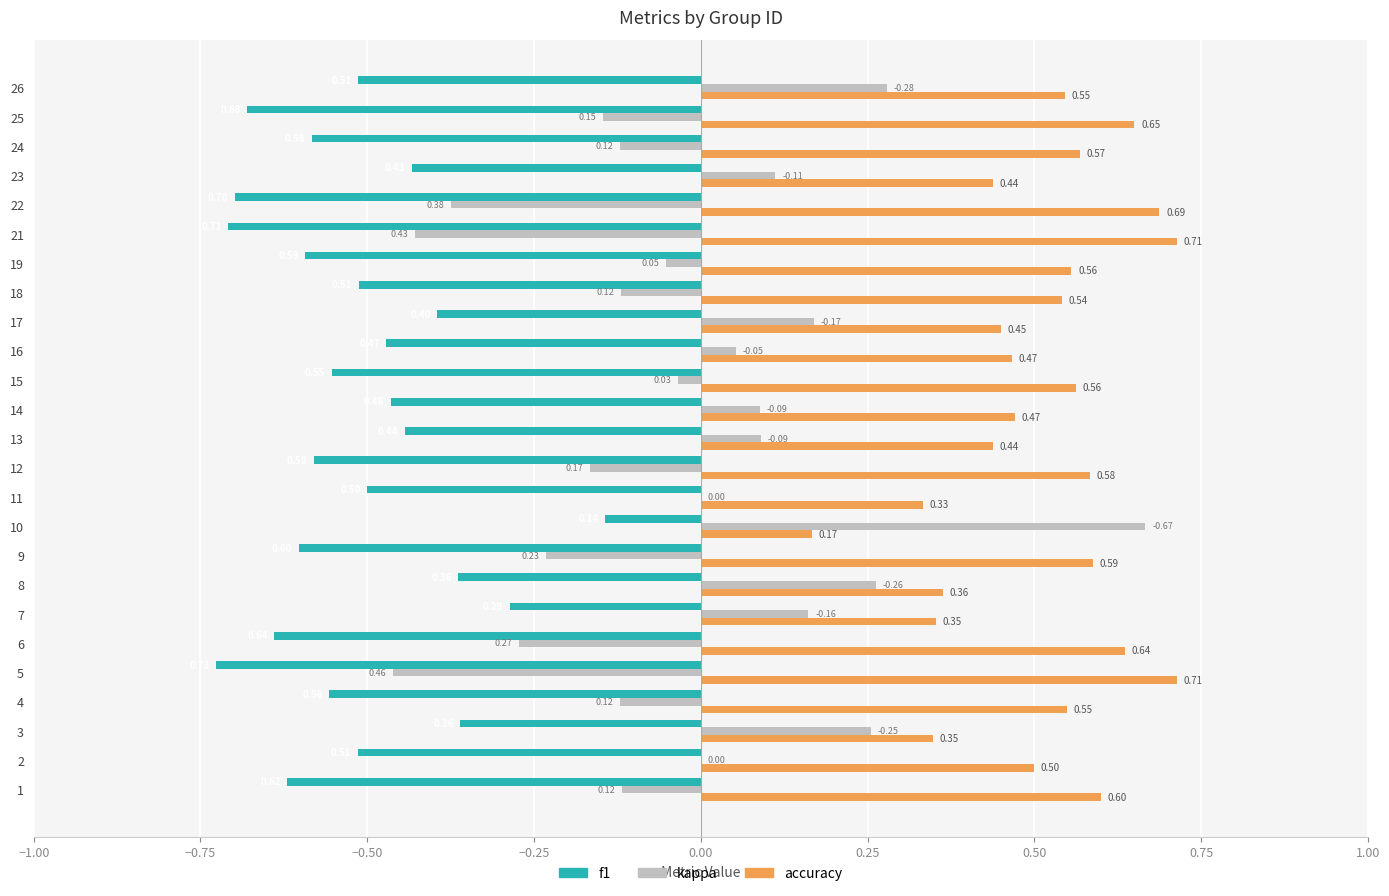

At which category is the sum across all series the highest?

10